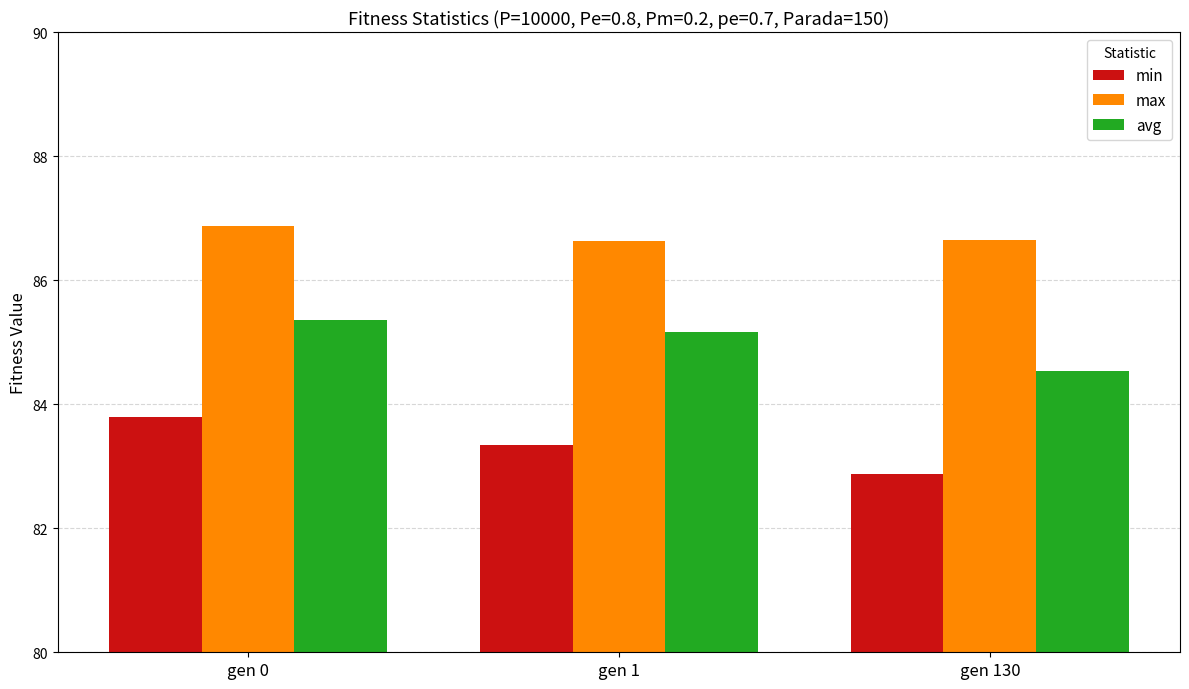

How many distinct data groups are displayed?

3